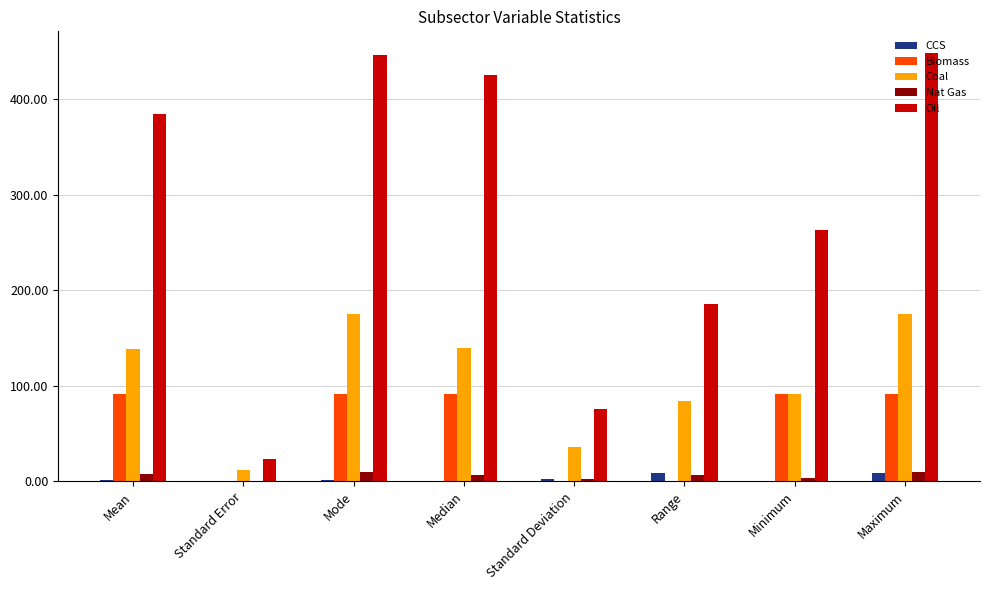

How many data points in Nat Gas are above 6?

5